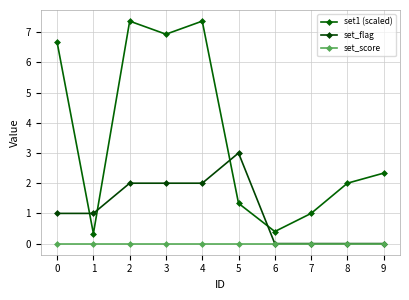

Is the value of set_score at 0 greater than the value of set1 (scaled) at 3?

No